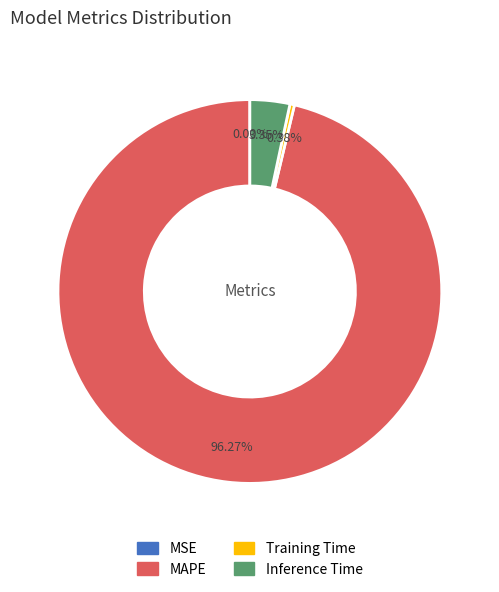

To the nearest percent, what portion does MAPE represent?

96%